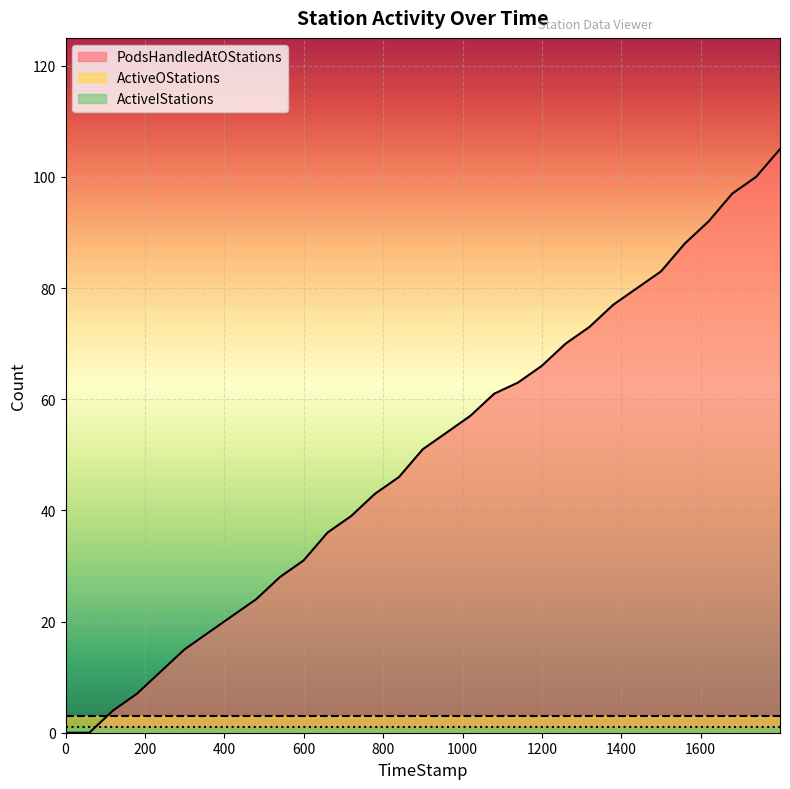

The value of PodsHandledAtOStations at 179.67 is 7. True or false?

True